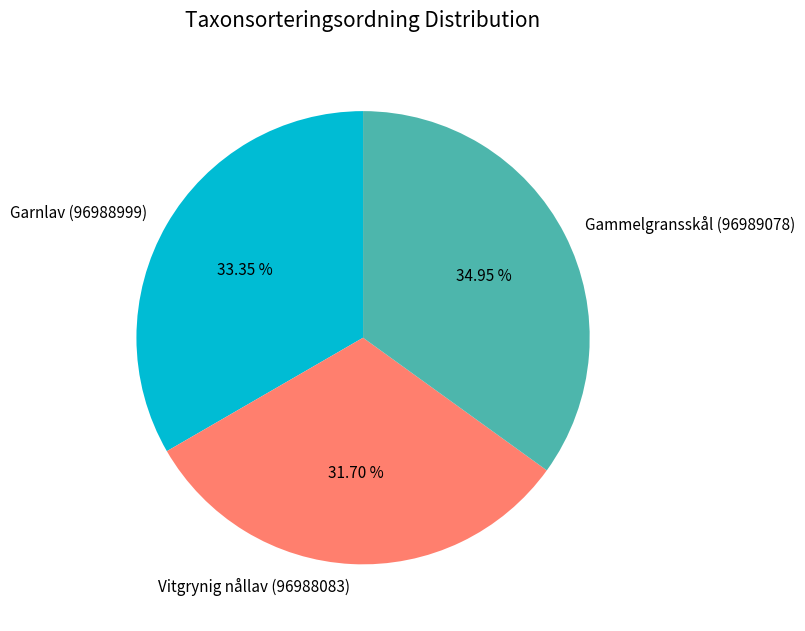

Does Gammelgransskål (96989078) account for over 50% of the chart?

No